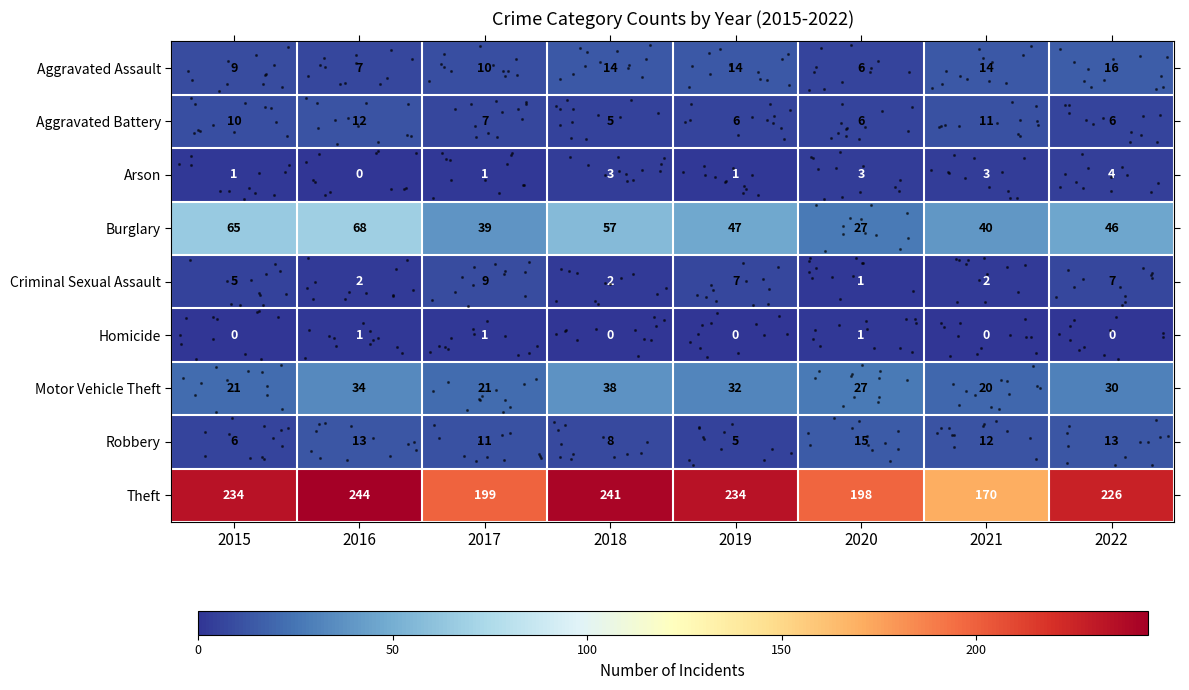

What is the spread (max minus min) of values at 2018?

241